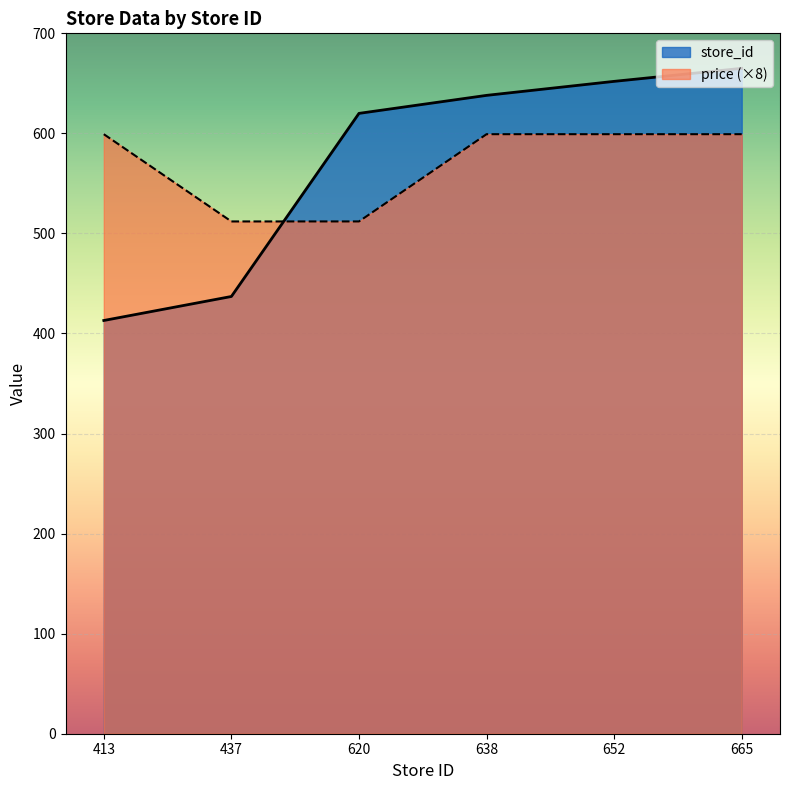

Which series ends up on top after the final intersection of price and store_id?

store_id